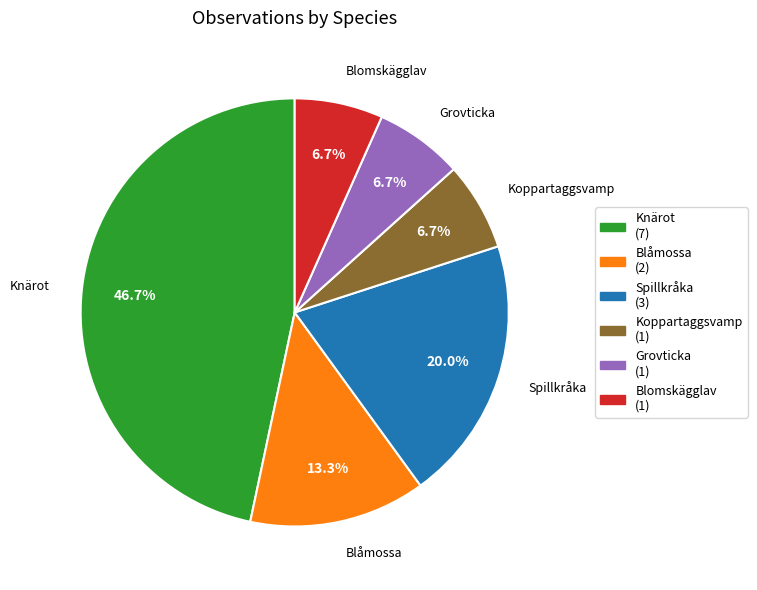

Which has a higher value, Grovticka or Spillkråka?

Spillkråka